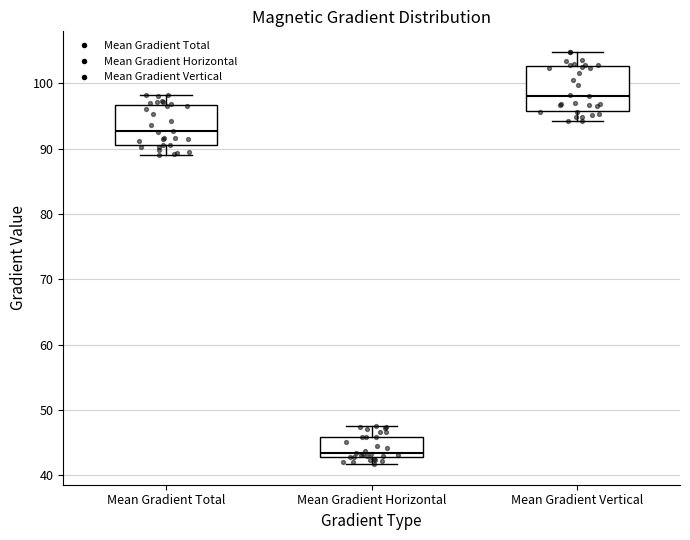

Reading left to right, transcribe this box plot: for each box, give where its median line is, the range the box spans, and where its two whiskers end, as read against the y-axis. The values are not printed on the chart, so give them approximately, as read against the axis.

Mean Gradient Total: median 93, box 91 to 97, whiskers 89 to 98
Mean Gradient Horizontal: median 43 (just above the box's lower edge), box 43 to 46, whiskers 42 to 48
Mean Gradient Vertical: median 98, box 96 to 103, whiskers 94 to 105